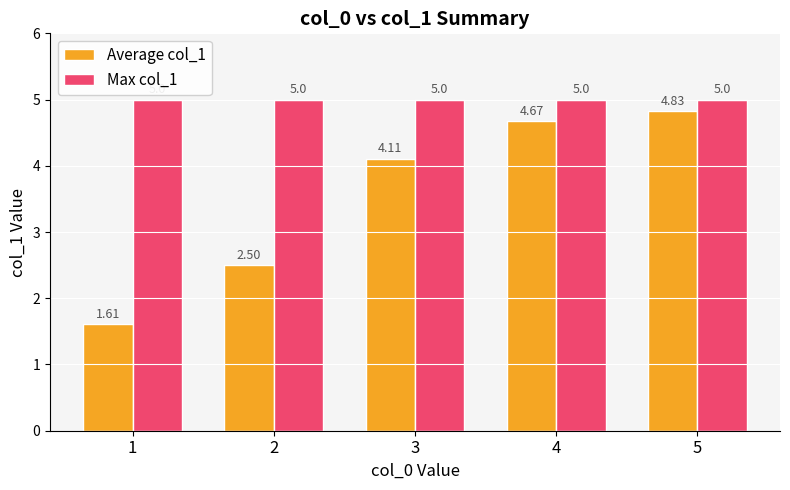

How many distinct data groups are displayed?

2